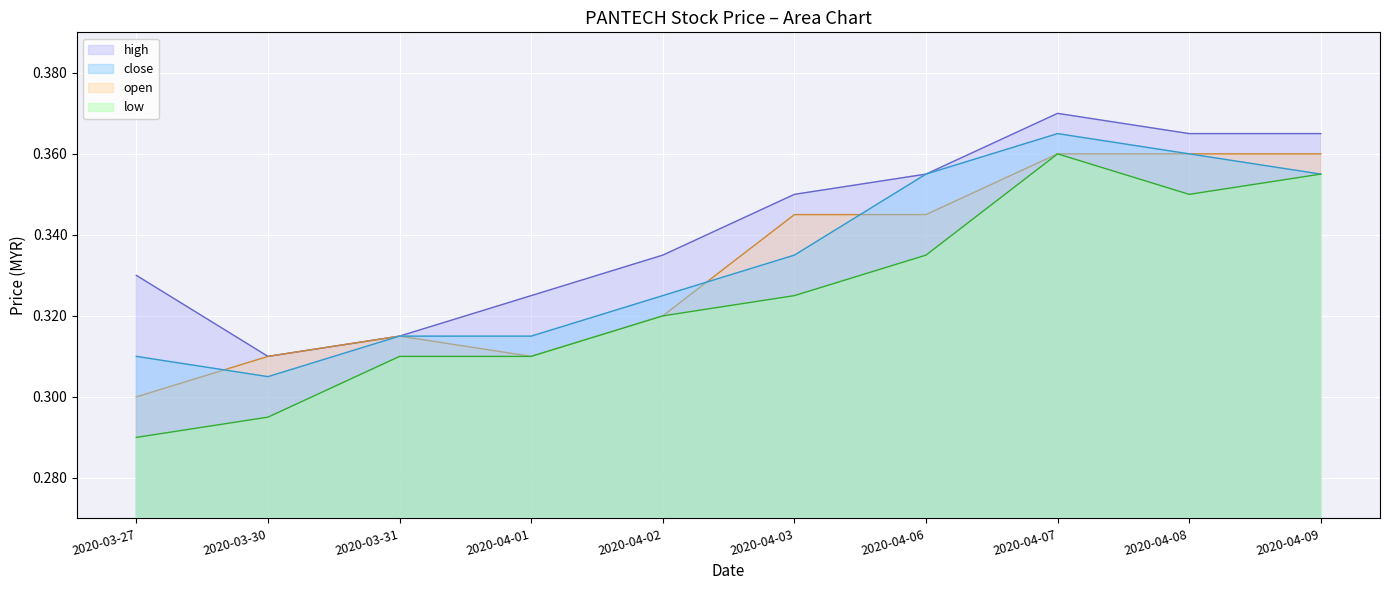

Reading left to right, what are all the values shown in this chart?

open: 2020-03-27=0.3	2020-03-30=0.3	2020-03-31=0.3	2020-04-01=0.3	2020-04-02=0.3	2020-04-03=0.3	2020-04-06=0.3	2020-04-07=0.4	2020-04-08=0.4	2020-04-09=0.4
high: 2020-03-27=0.3	2020-03-30=0.3	2020-03-31=0.3	2020-04-01=0.3	2020-04-02=0.3	2020-04-03=0.3	2020-04-06=0.4	2020-04-07=0.4	2020-04-08=0.4	2020-04-09=0.4
low: 2020-03-27=0.3	2020-03-30=0.3	2020-03-31=0.3	2020-04-01=0.3	2020-04-02=0.3	2020-04-03=0.3	2020-04-06=0.3	2020-04-07=0.4	2020-04-08=0.3	2020-04-09=0.4
close: 2020-03-27=0.3	2020-03-30=0.3	2020-03-31=0.3	2020-04-01=0.3	2020-04-02=0.3	2020-04-03=0.3	2020-04-06=0.4	2020-04-07=0.4	2020-04-08=0.4	2020-04-09=0.4